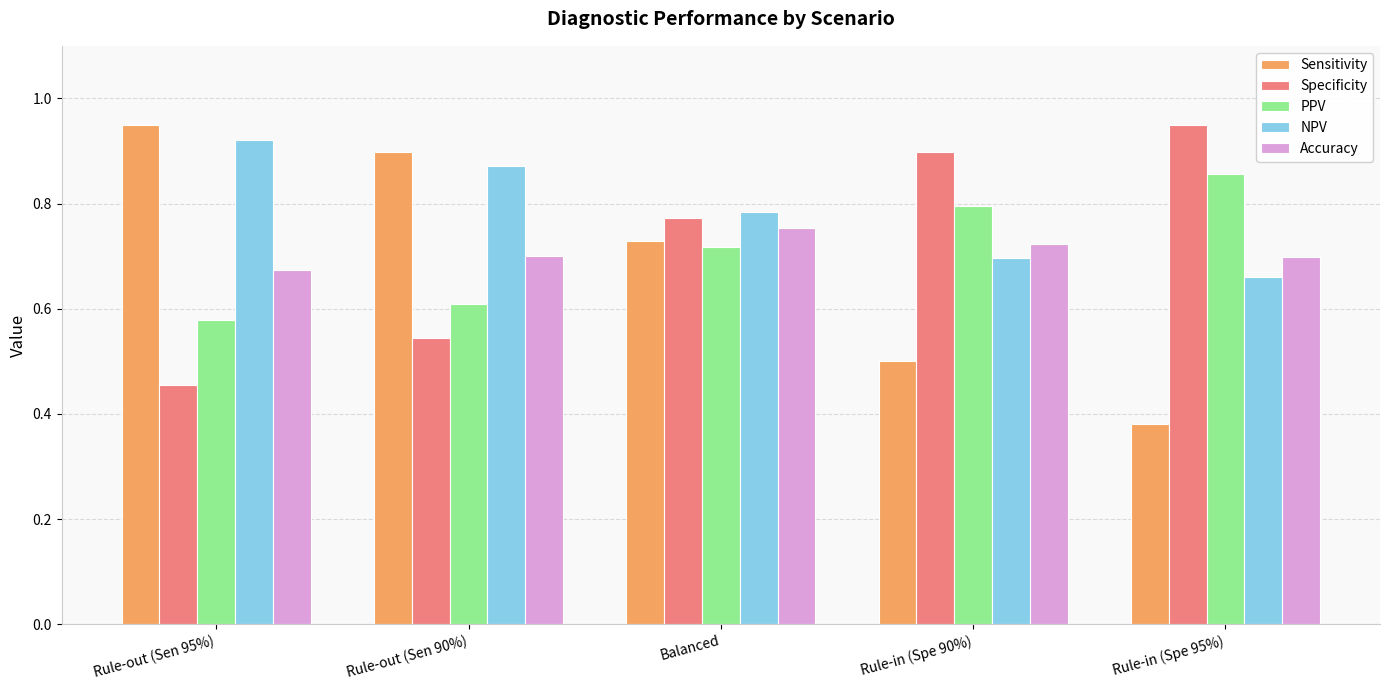

Which category has the highest value in the PPV series?

Rule-in (Spe 95%)